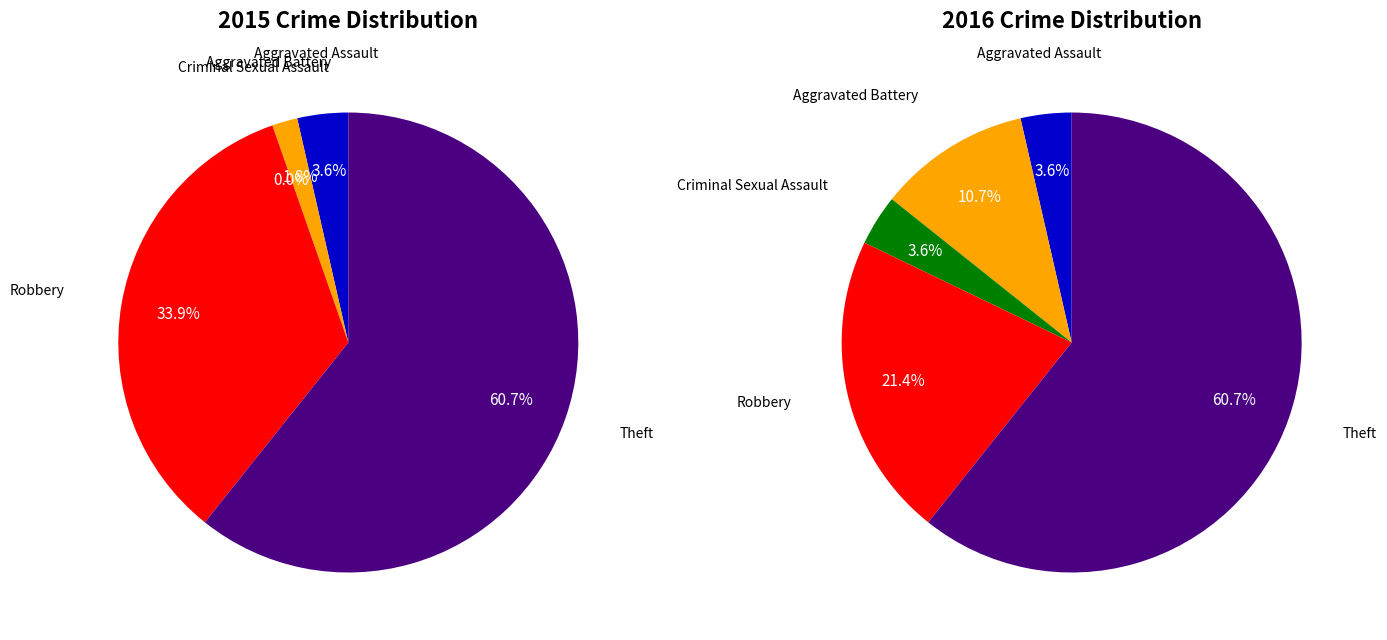

The 2 slice represents 6% of the pie. True or false?

False